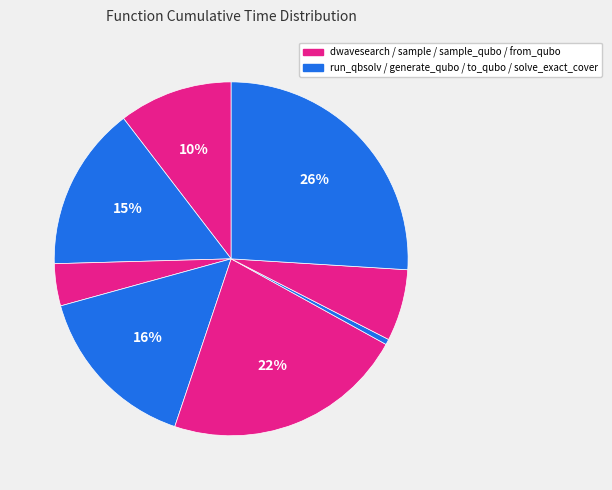

How many segments does this pie chart have?

8